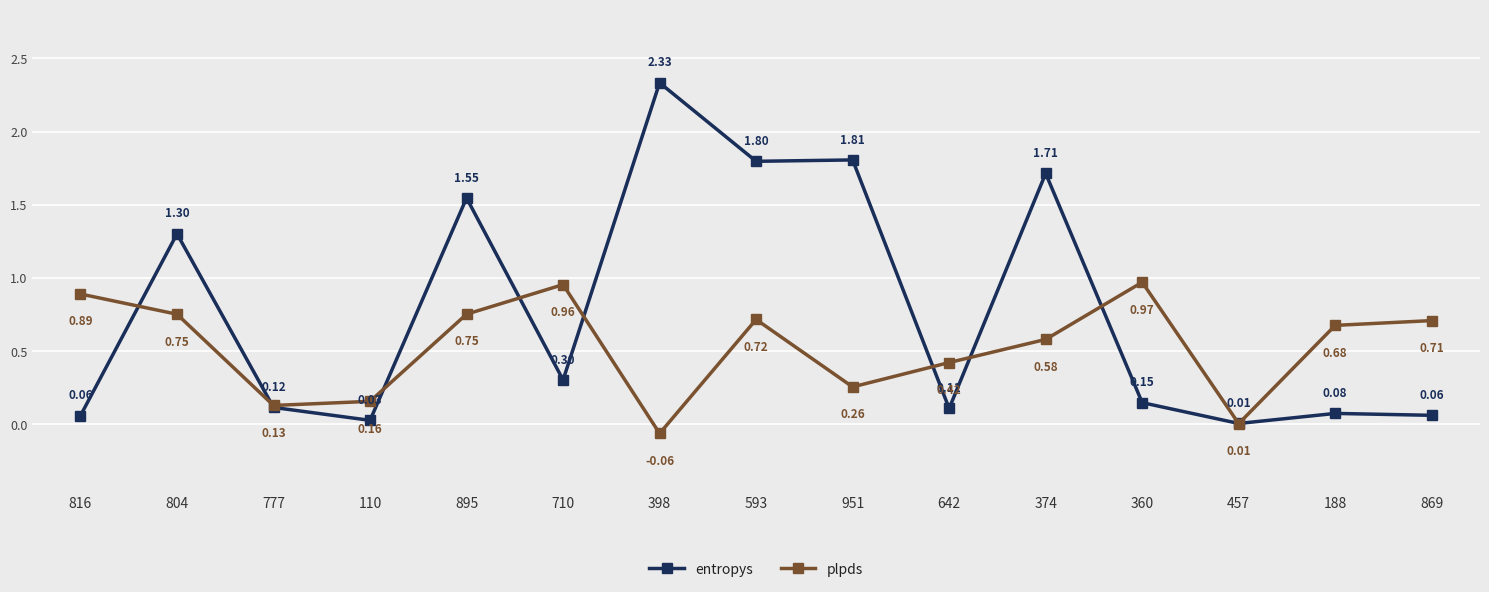

Which series has the largest total across all categories?

entropys